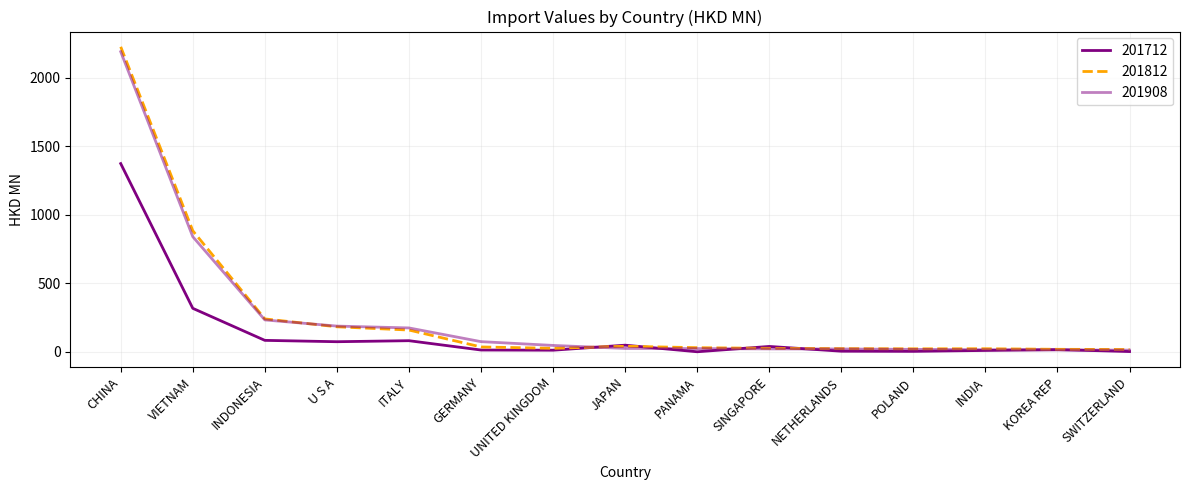

Does the chart have visible grid lines?

Yes